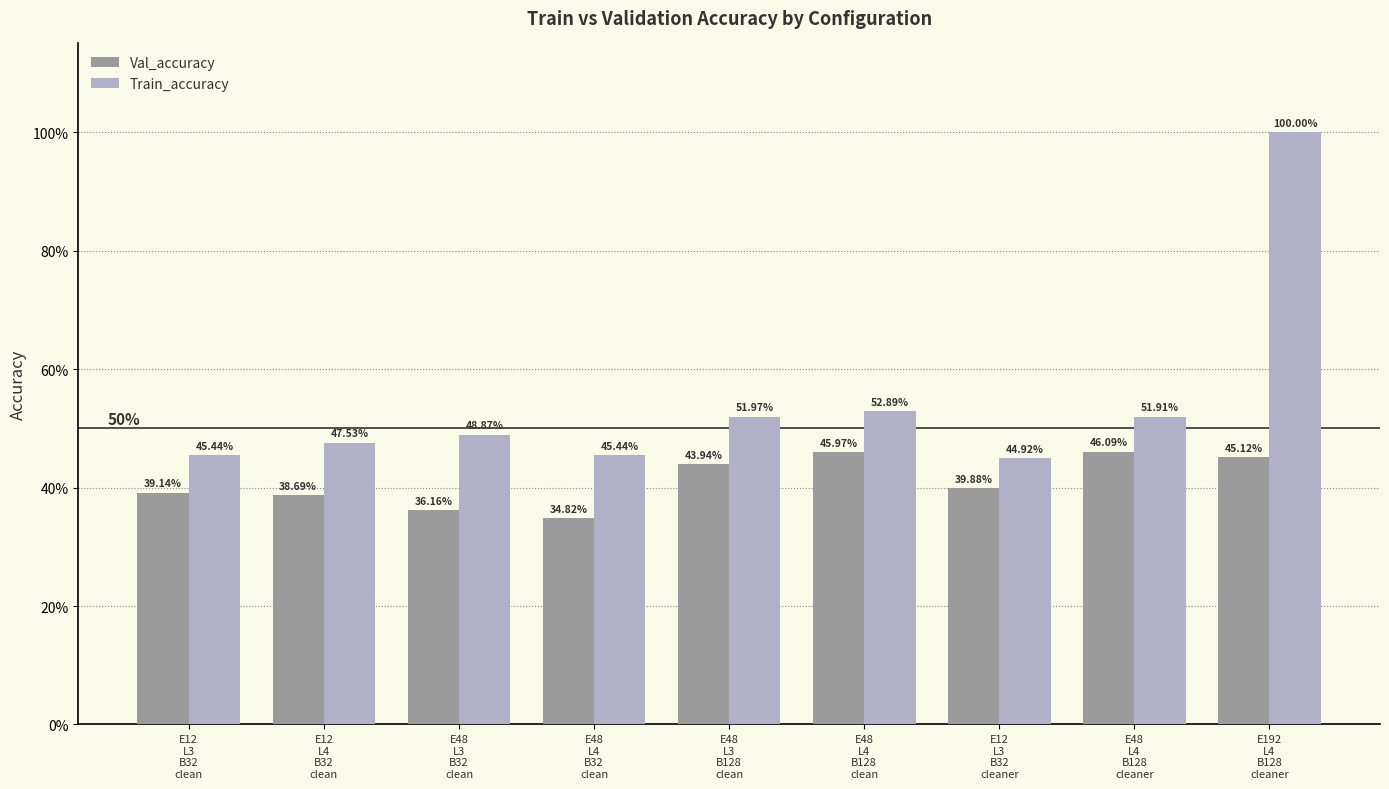

Rank the categories by Train_accuracy value from highest to lowest.

E192
L4
B128
cleaner, E48
L4
B128
clean, E48
L3
B128
clean, E48
L4
B128
cleaner, E48
L3
B32
clean, E12
L4
B32
clean, E12
L3
B32
clean, E48
L4
B32
clean, E12
L3
B32
cleaner